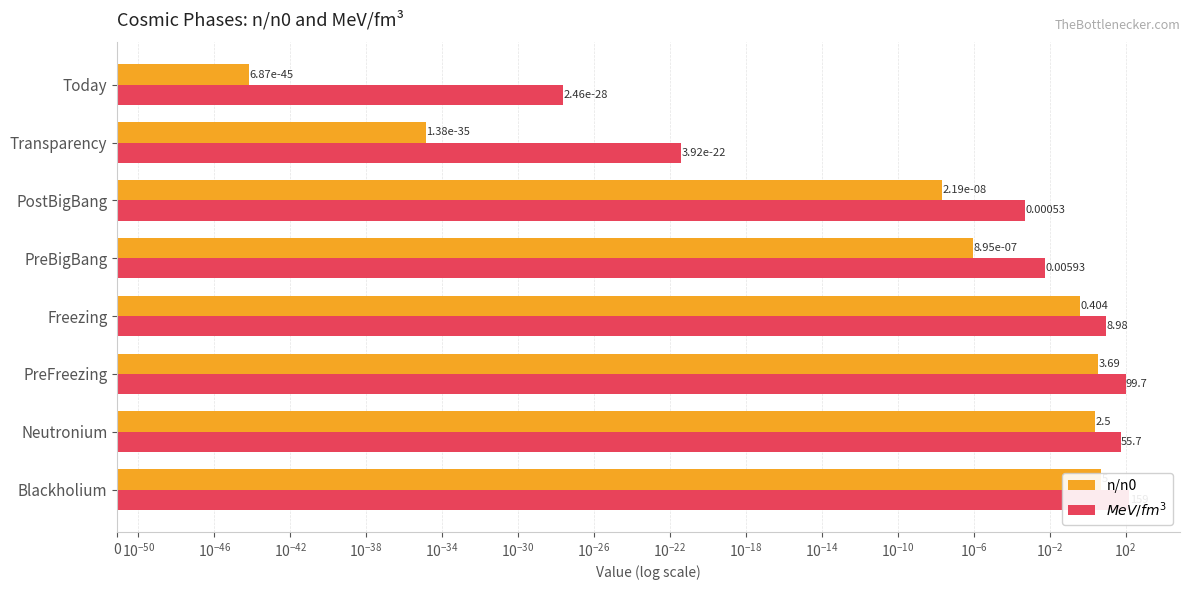

At how many categories does at least one series exceed 119?

1